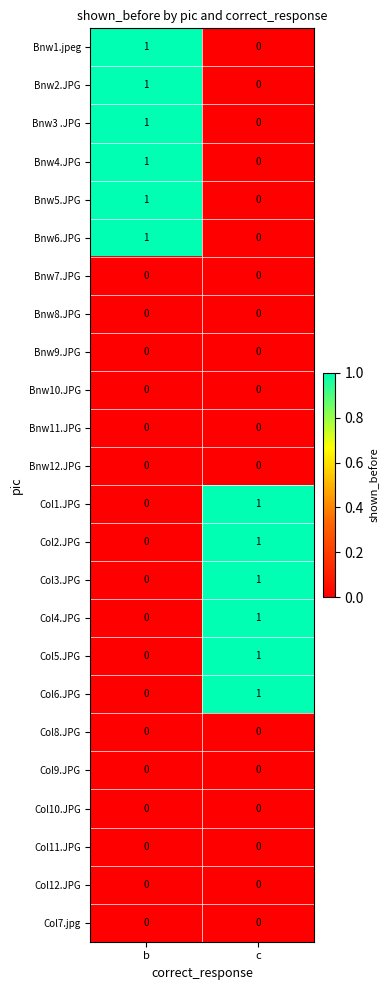

At which label does Bnw3 .JPG reach its peak?

b